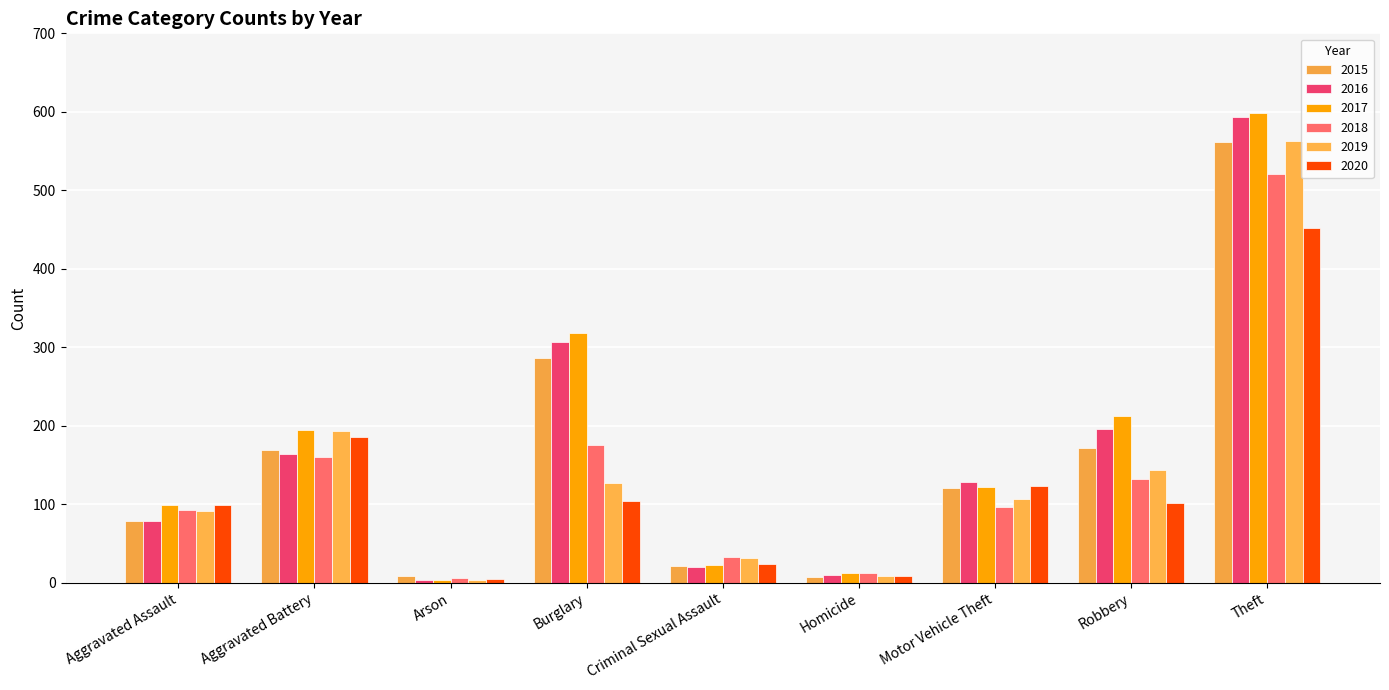

Does the chart contain any negative values?

No